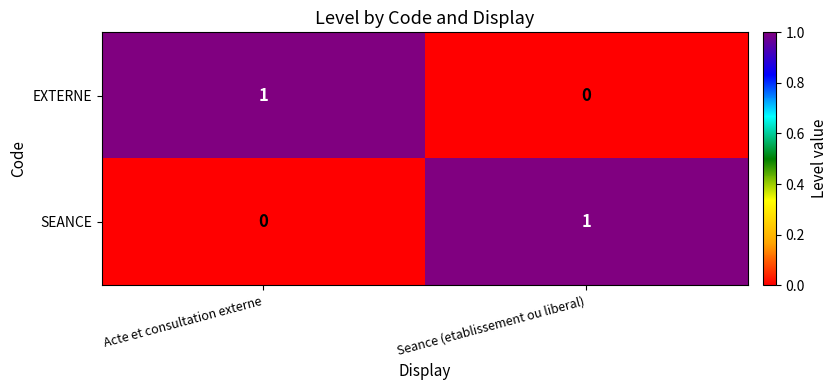

Reading right to left, what are all the values shown in this chart?

EXTERNE: Seance (etablissement ou liberal)=0	Acte et consultation externe=1
SEANCE: Seance (etablissement ou liberal)=1	Acte et consultation externe=0